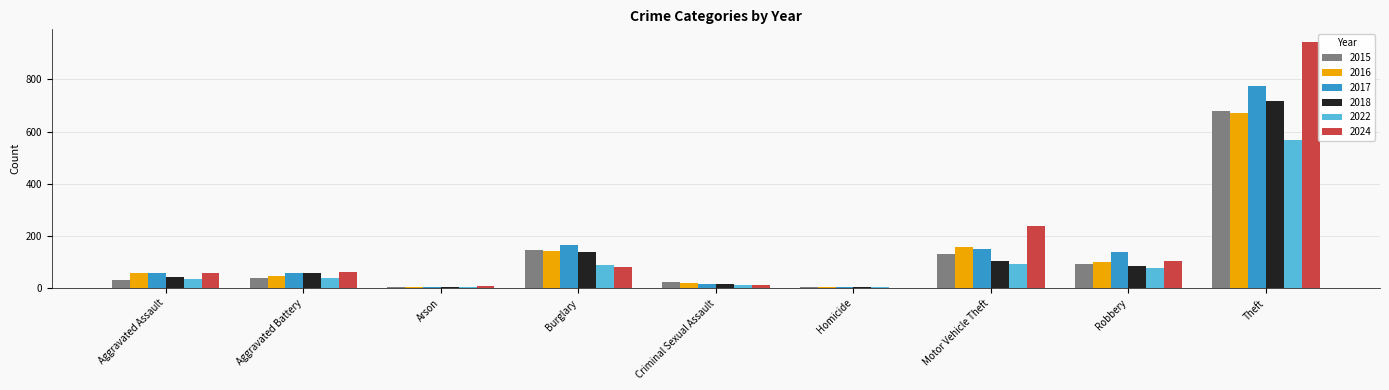

How many groups of bars are there?

9